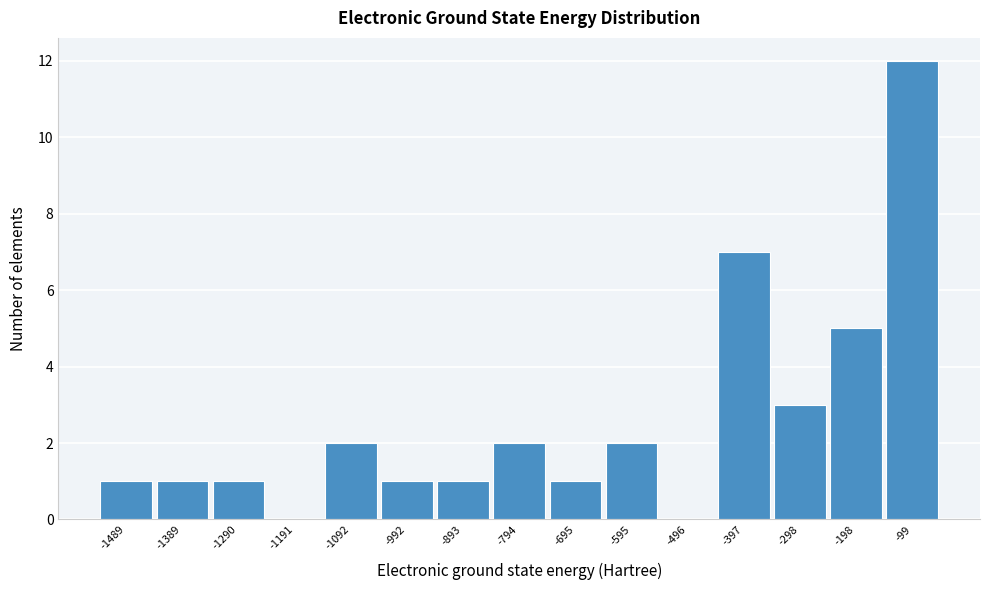

Reading left to right, what are all the values shown in this chart?

-1489=1	-1389=1	-1290=1	-1191=0	-1092=2	-992=1	-893=1	-794=2	-695=1	-595=2	-496=0	-397=7	-298=3	-198=5	-99=12